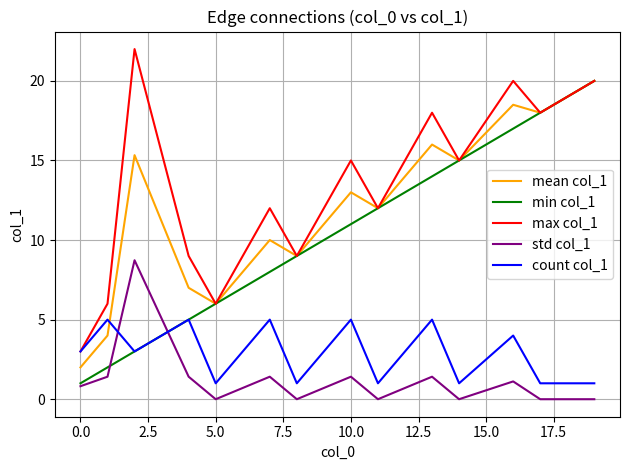

What are all the series names shown in the legend?

mean col_1, min col_1, max col_1, std col_1, count col_1